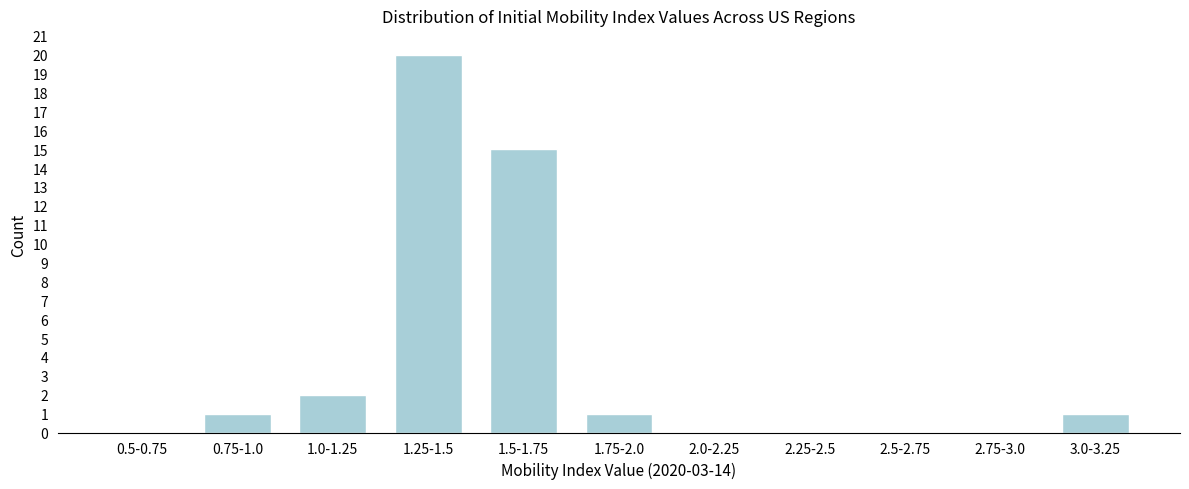

Reading left to right, transcribe all the data shown in this chart.

0.5-0.75=0	0.75-1.0=1	1.0-1.25=2	1.25-1.5=20	1.5-1.75=15	1.75-2.0=1	2.0-2.25=0	2.25-2.5=0	2.5-2.75=0	2.75-3.0=0	3.0-3.25=1